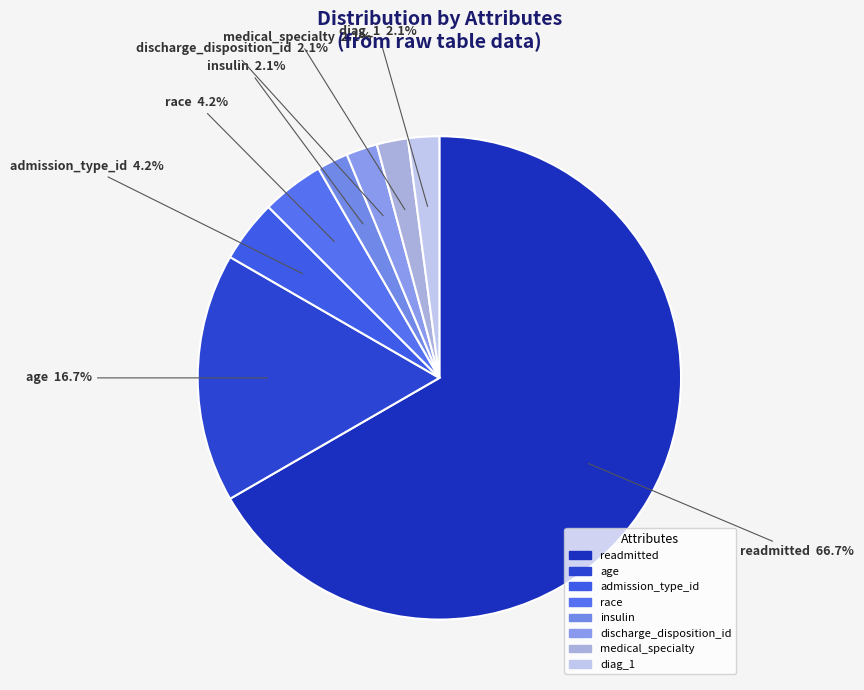

How many segments does this pie chart have?

8